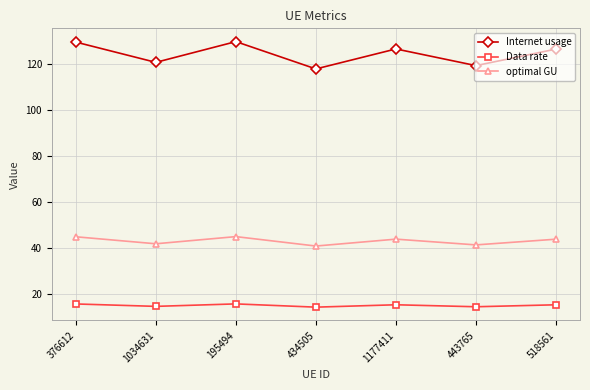

True or false: Internet usage and Data rate cross at least once.

False